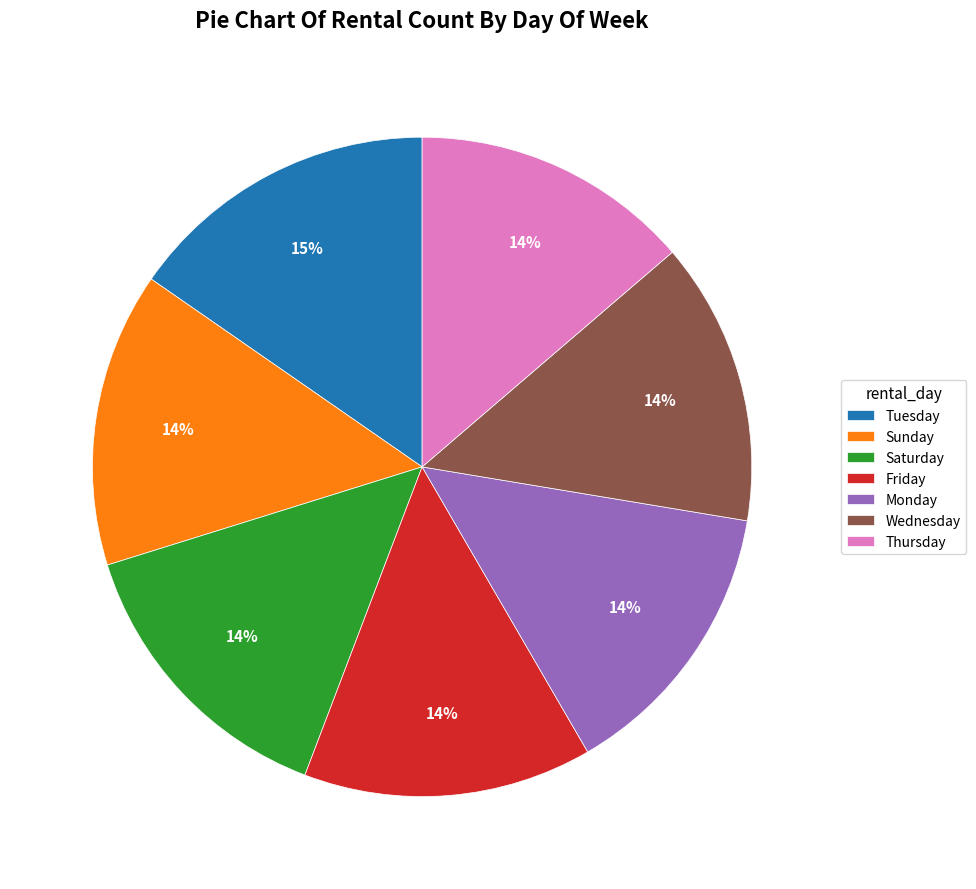

Do Saturday and Tuesday together represent more than half of the pie?

No